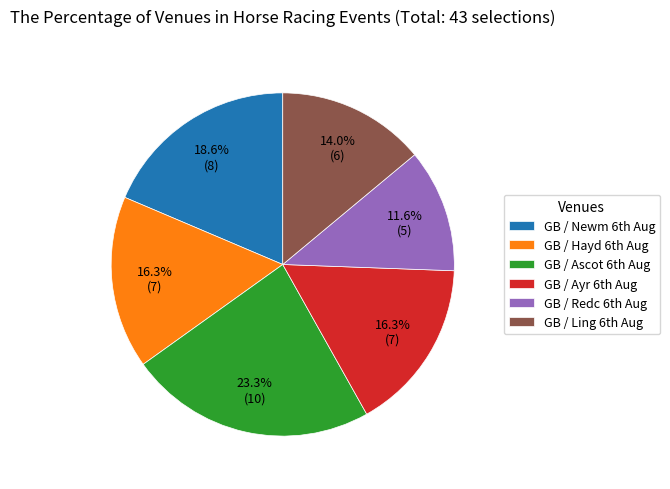

Count the number of slices in the pie.

6